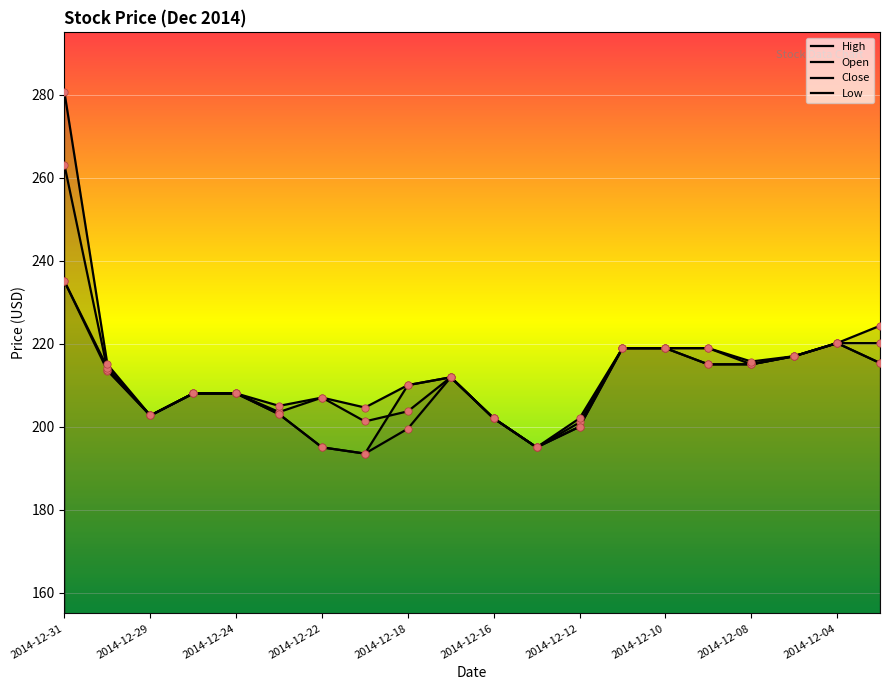

What are all the series names shown in the legend?

High, Open, Close, Low